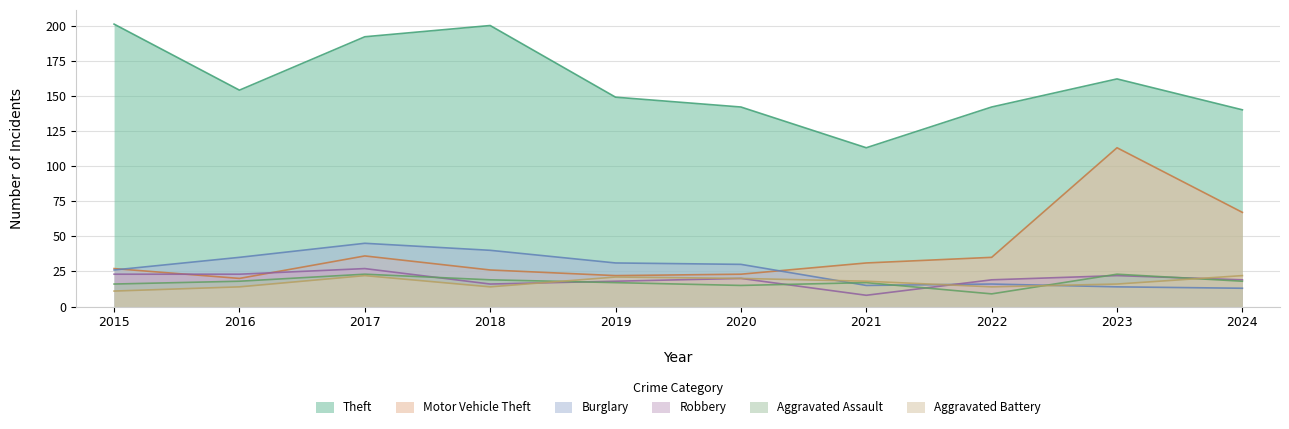

What is the difference between the maximum and minimum values in the Burglary series?

32